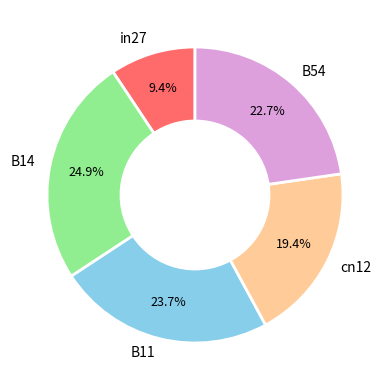

Is cn12 the majority of the pie?

No